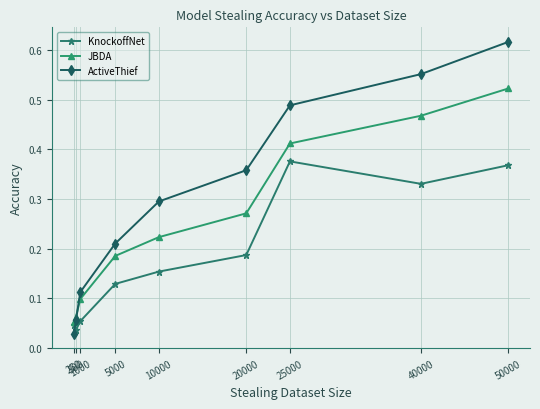

At which category is the sum across all series the highest?

50000